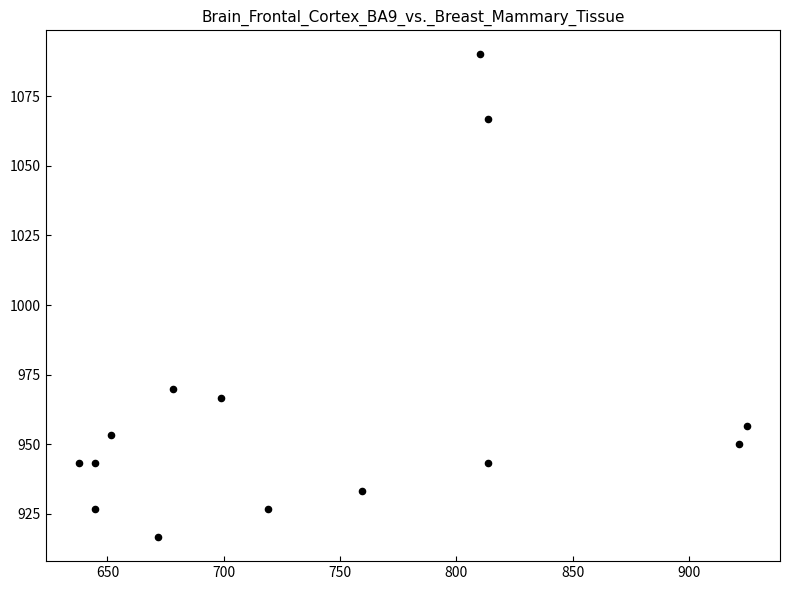

What is the range of Y values (max minus min)?

173.3